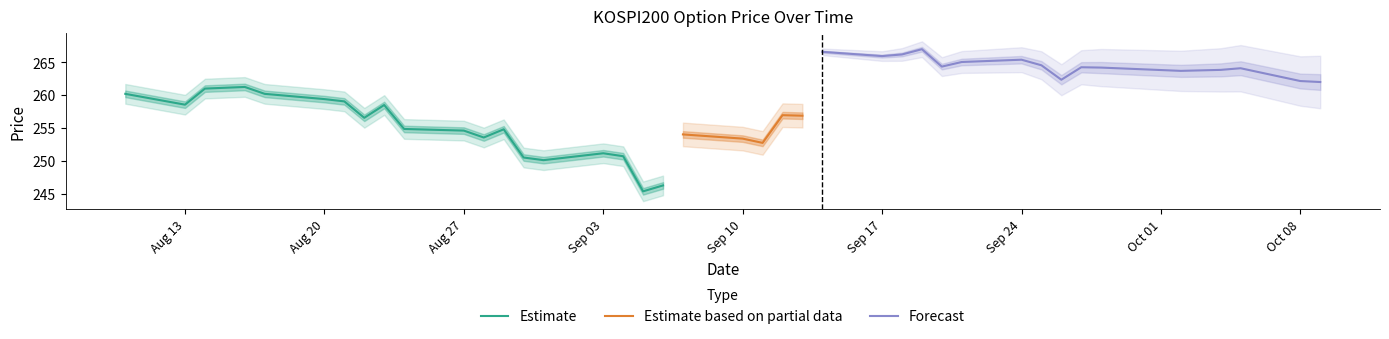

What is the sum of all SPOT_PRICE values?

10305.4